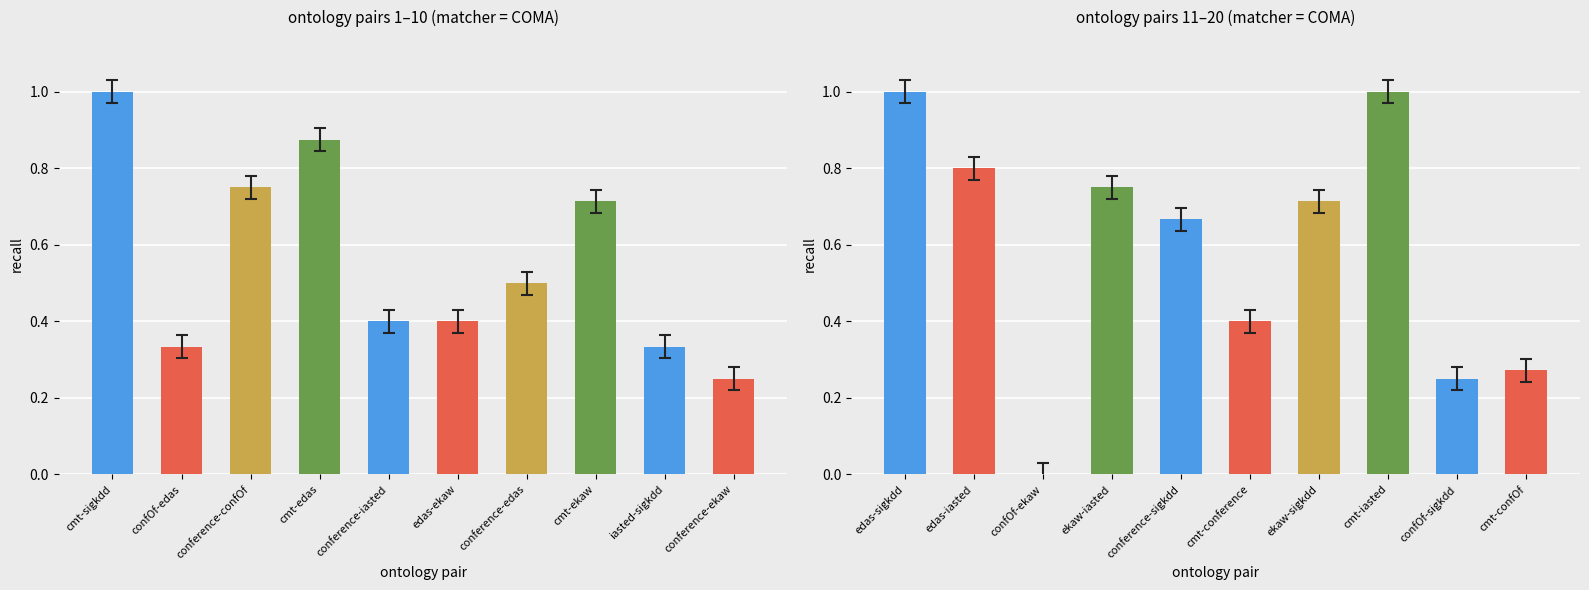

The chart shows a value of 0.2 at ekaw-sigkdd. True or false?

False